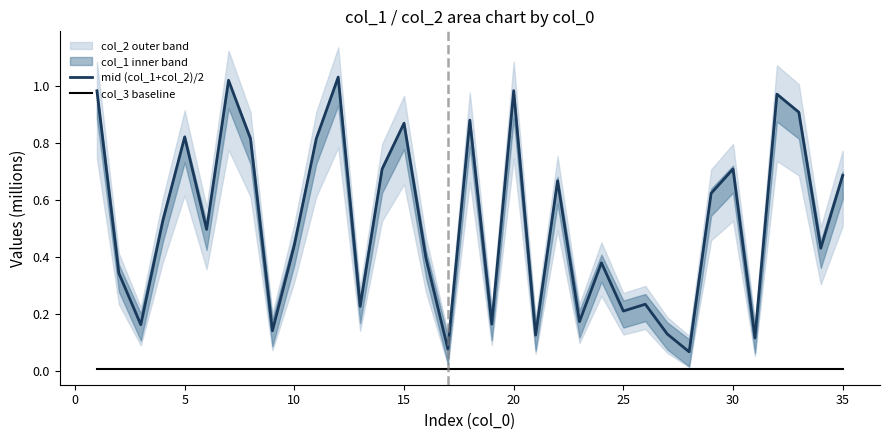

Reading right to left, transcribe all the data shown in this chart.

mid (col_1+col_2)/2: 0.7	0.4	0.9	1.0	0.1	0.7	0.6	0.1	0.1	0.2	0.2	0.4	0.2	0.7	0.1	1.0	0.2	0.9	0.1	0.4	0.9	0.7	0.2	1.0	0.8	0.4	0.1	0.8	1.0	0.5	0.8	0.5	0.2	0.3	1.0
col_3 baseline: 0.0	0.0	0.0	0.0	0.0	0.0	0.0	0.0	0.0	0.0	0.0	0.0	0.0	0.0	0.0	0.0	0.0	0.0	0.0	0.0	0.0	0.0	0.0	0.0	0.0	0.0	0.0	0.0	0.0	0.0	0.0	0.0	0.0	0.0	0.0